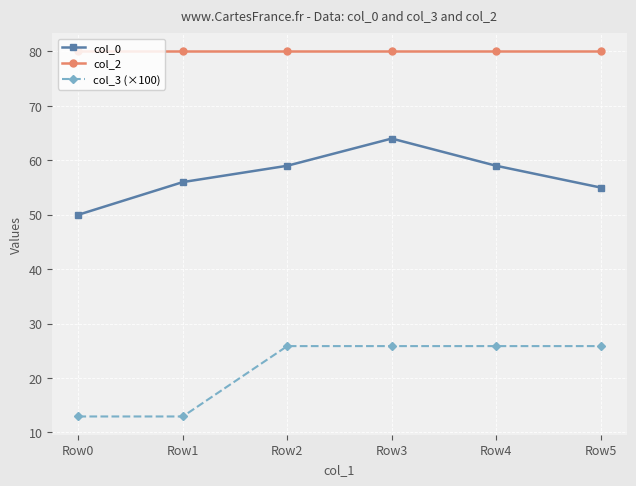

True or false: col_3 (×100) and col_2 intersect in this chart.

False